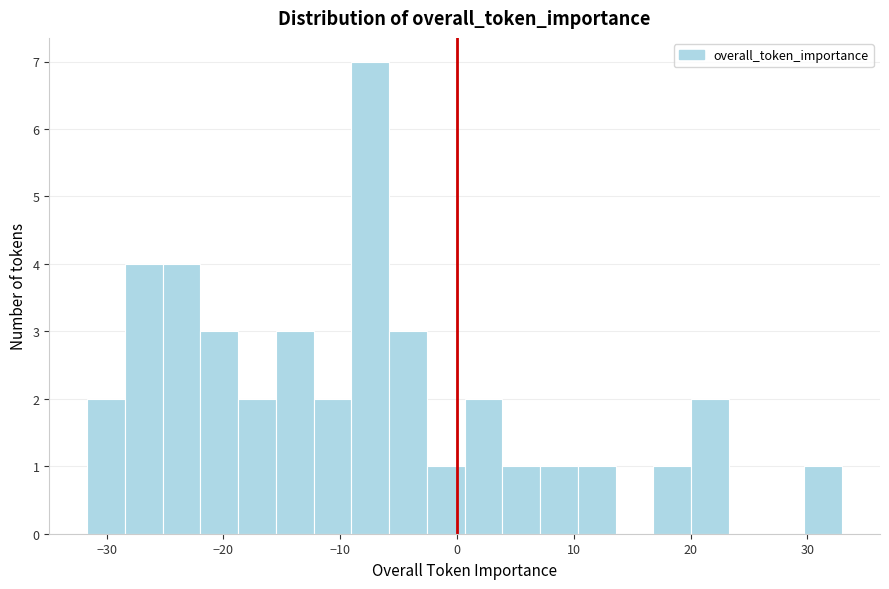

Around what value on the x-axis is the tallest bar? Give the approximate position of its centre, as read against the axis.

-7